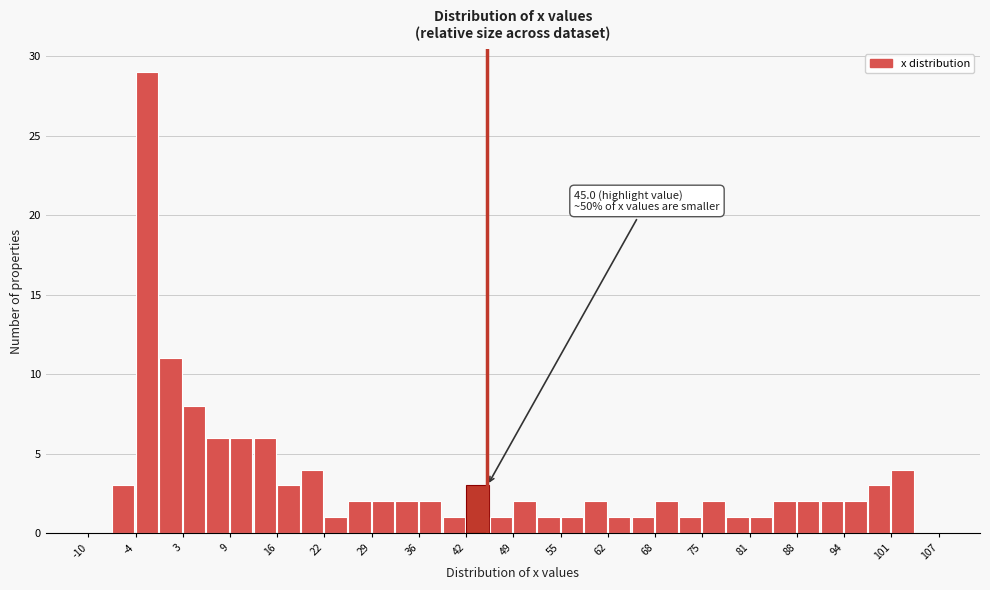

Read against the x-axis, roughly where is the centre of the tallest bar?

-2